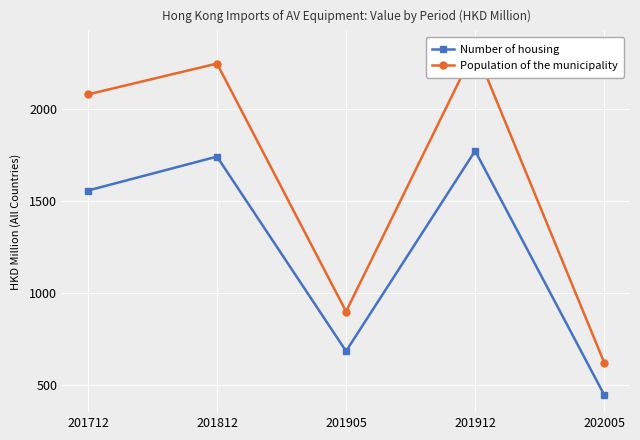

At which label is Population of the municipality closest to 1475?

201905